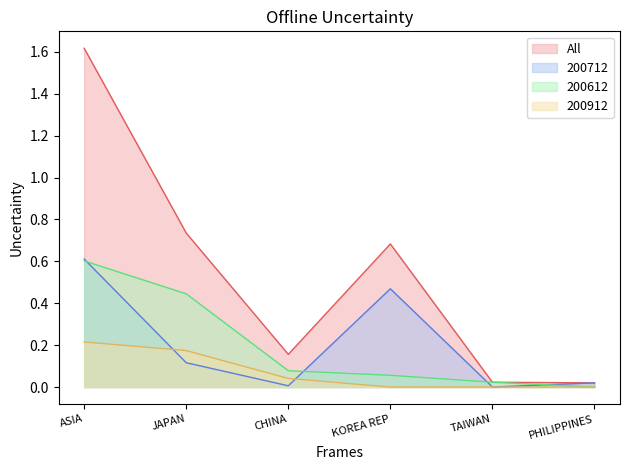

What is the spread (max minus min) of values at CHINA?

0.1